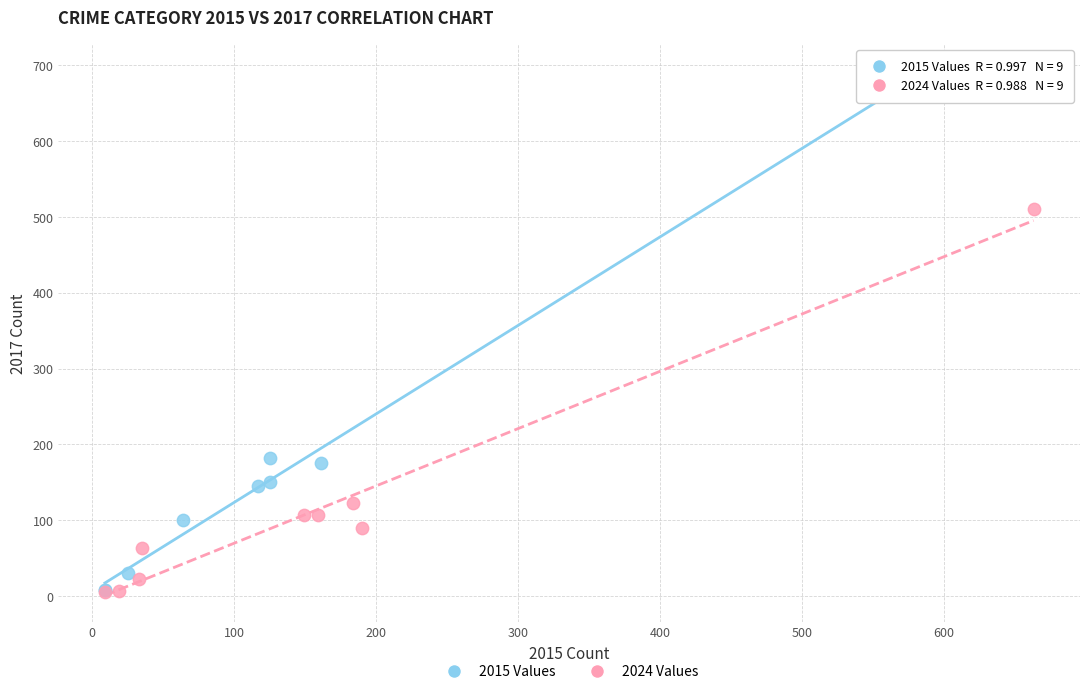

Which series reaches the maximum Y coordinate?

2015 Values